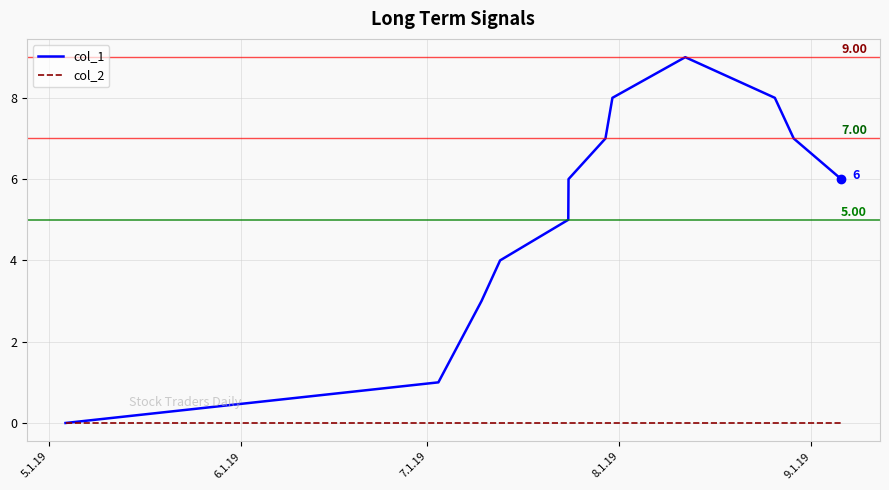

Which series has the largest range (max minus min)?

col_1